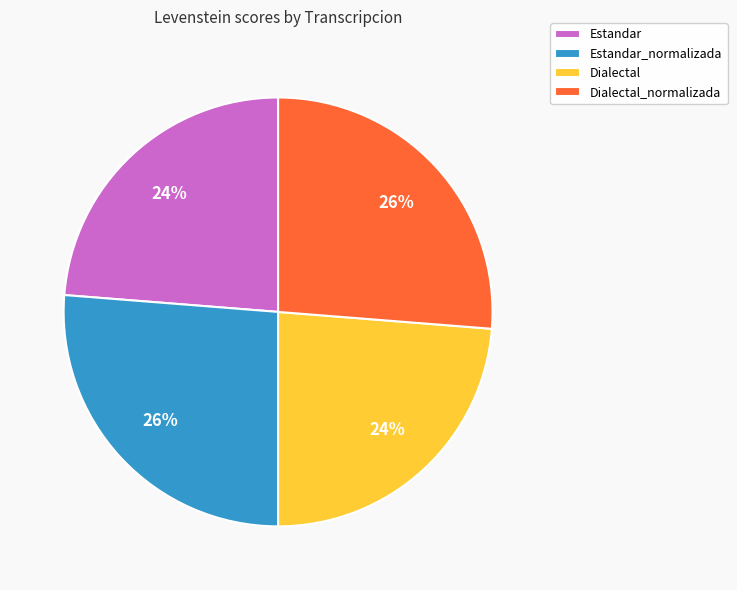

What is the ratio of the value at Estandar_normalizada to the value at Dialectal?

1.1